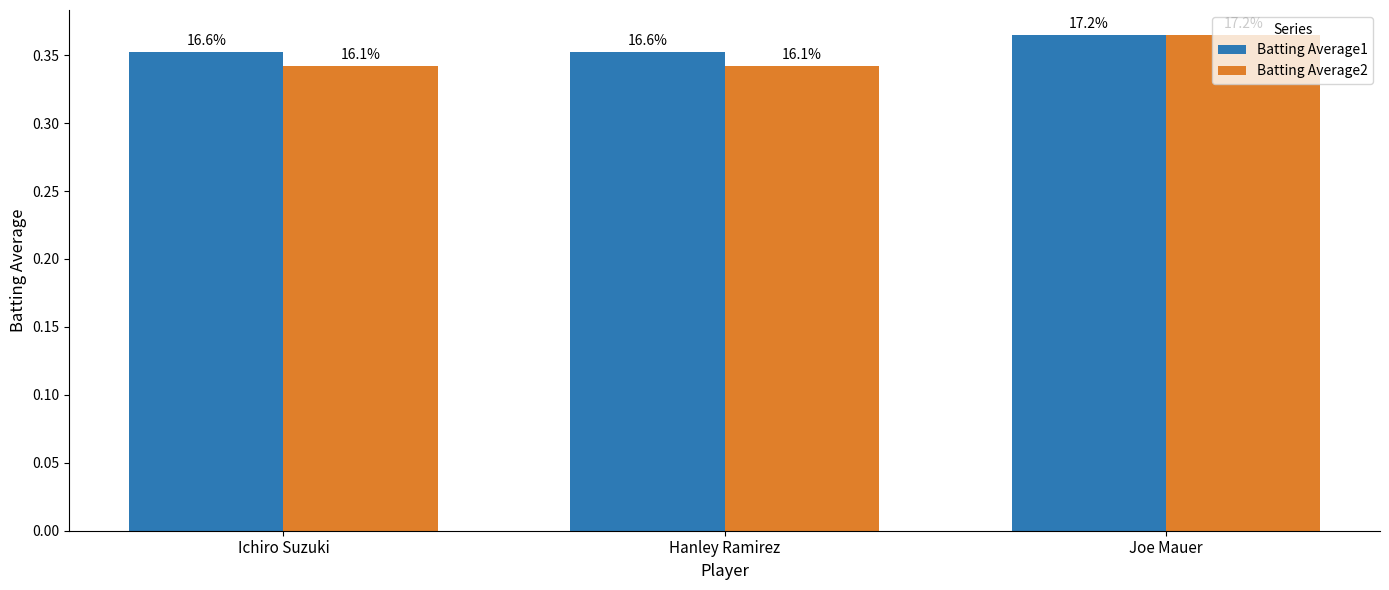

Rank the series at Ichiro Suzuki from lowest to highest value.

Batting Average2, Batting Average1